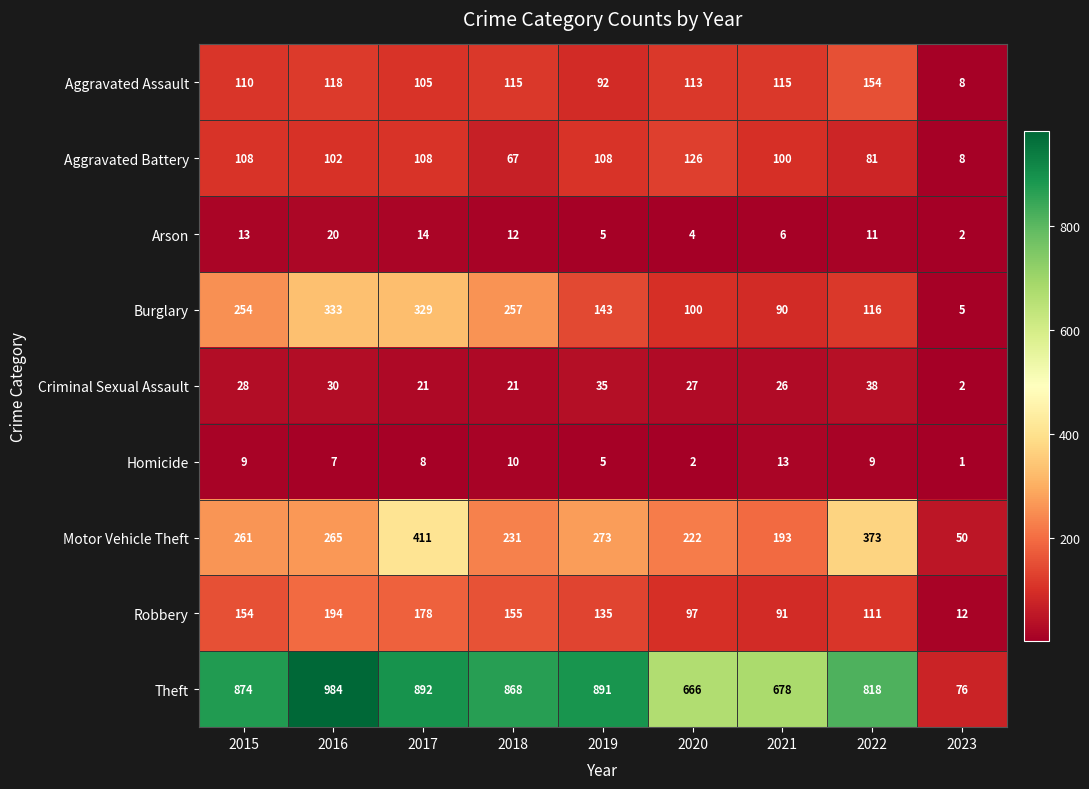

Count the number of data series in this chart.

9